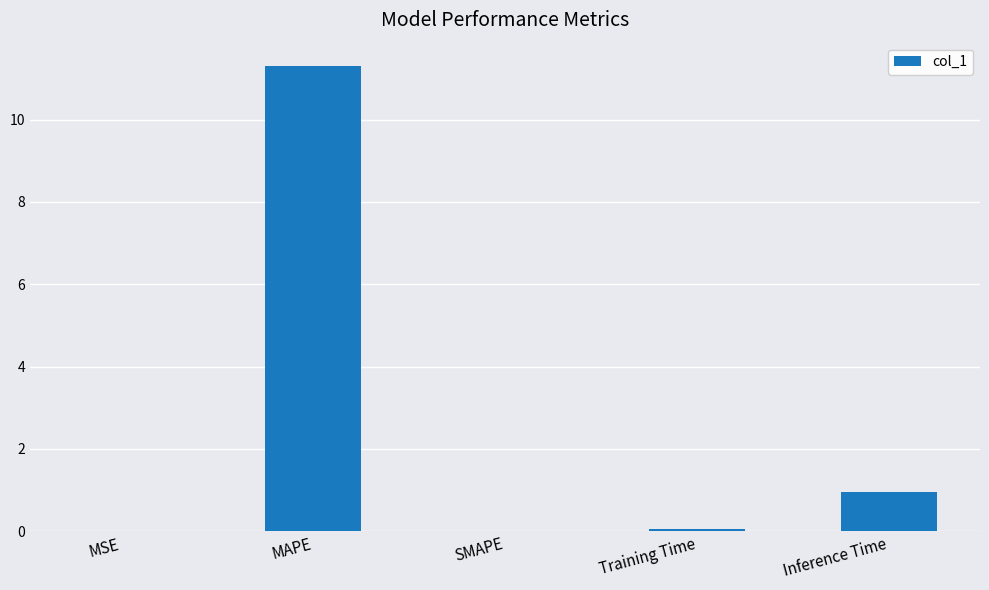

At which category does the chart reach its peak across all series?

MAPE